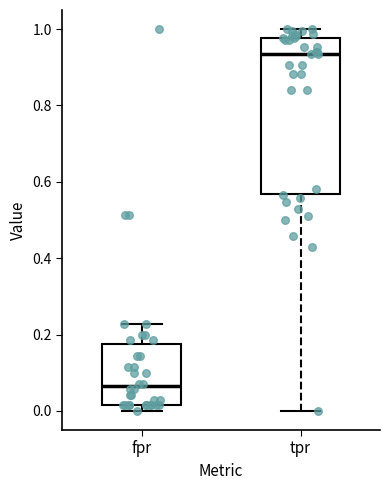

Which box has the highest median line?

tpr